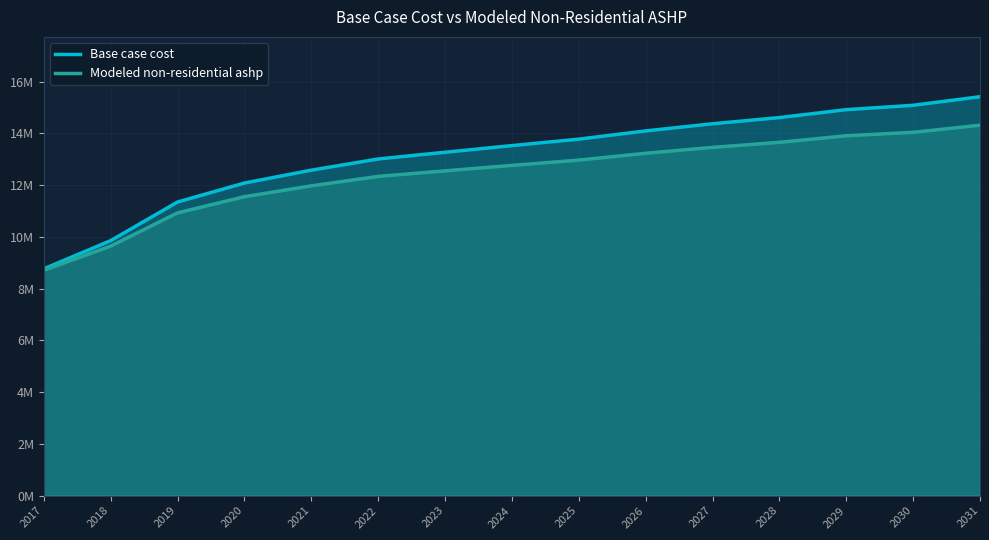

True or false: Modeled non-residential ashp has a value of 5515757.6 at 2029.

False